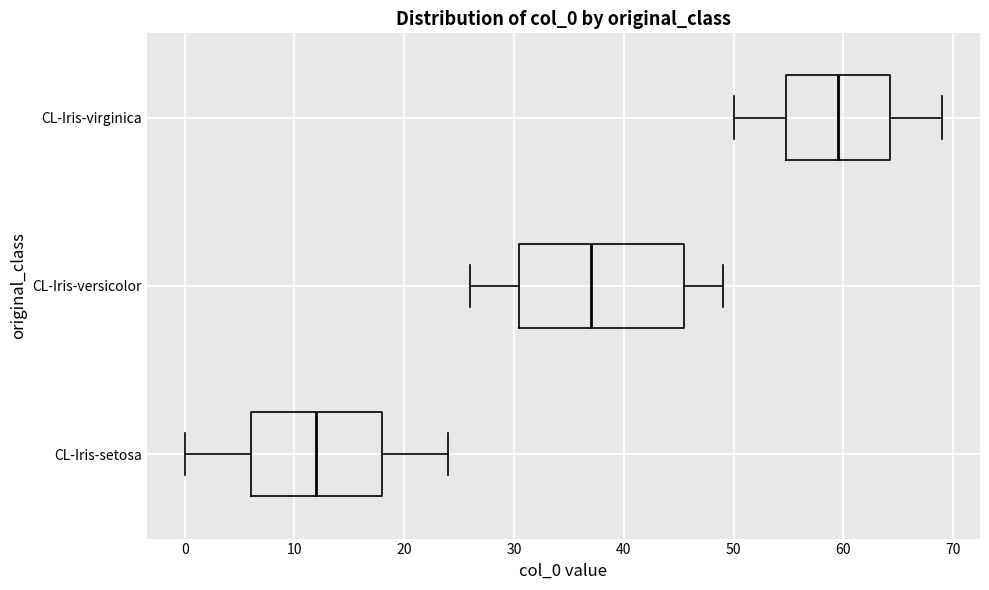

Which box is the widest, from its left edge to its right edge?

CL-Iris-versicolor